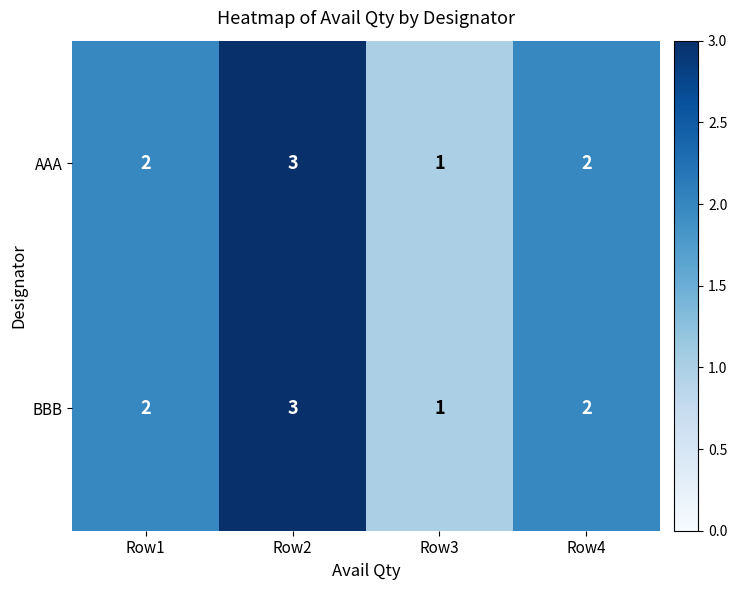

Is the value of AAA at Row1 greater than the value of BBB at Row2?

No